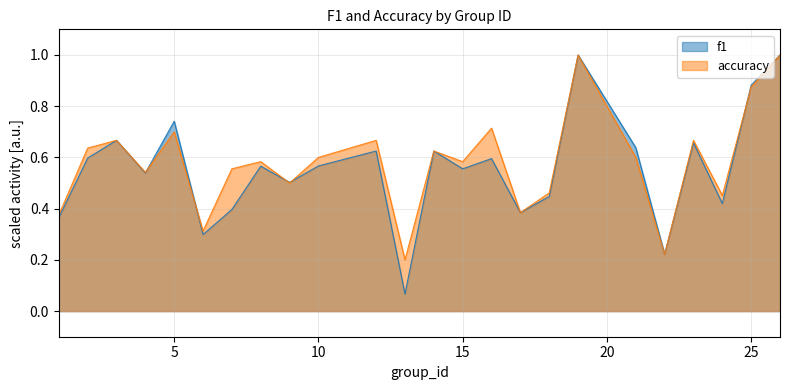

How many lines are shown in the chart?

2